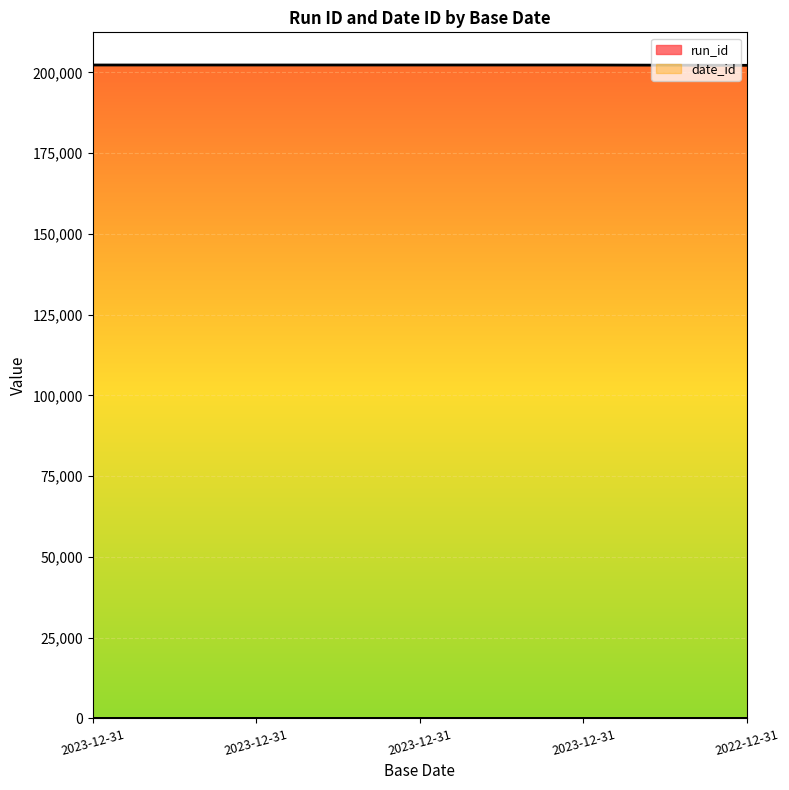

Does the chart display data point markers on the line(s)?

No